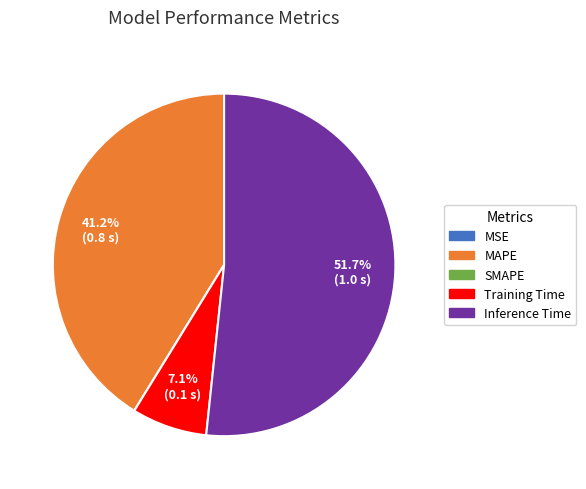

What is the majority slice?

Inference Time